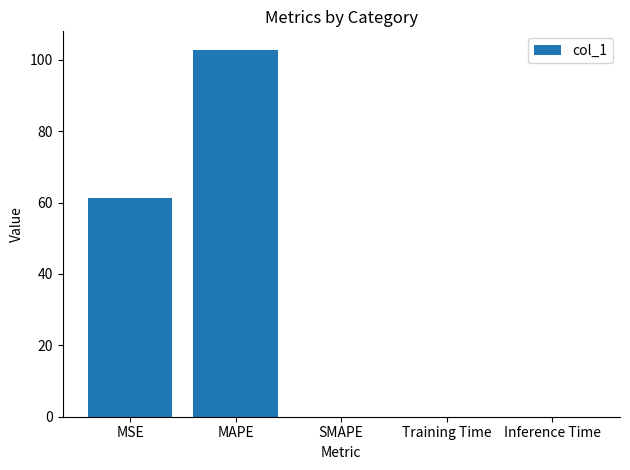

What is the sum of the values at MSE and MAPE?

164.2